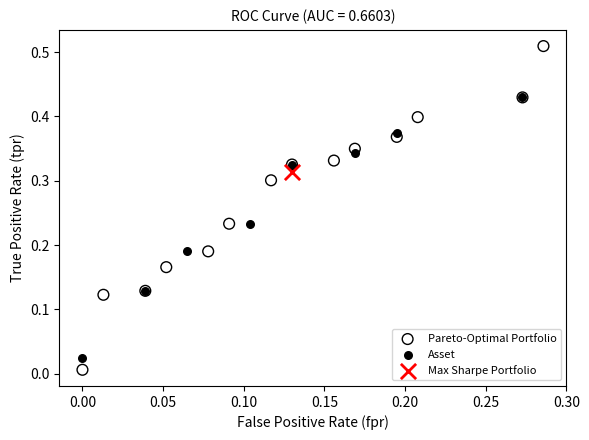

Which series reaches the maximum Y coordinate?

Pareto-Optimal Portfolio